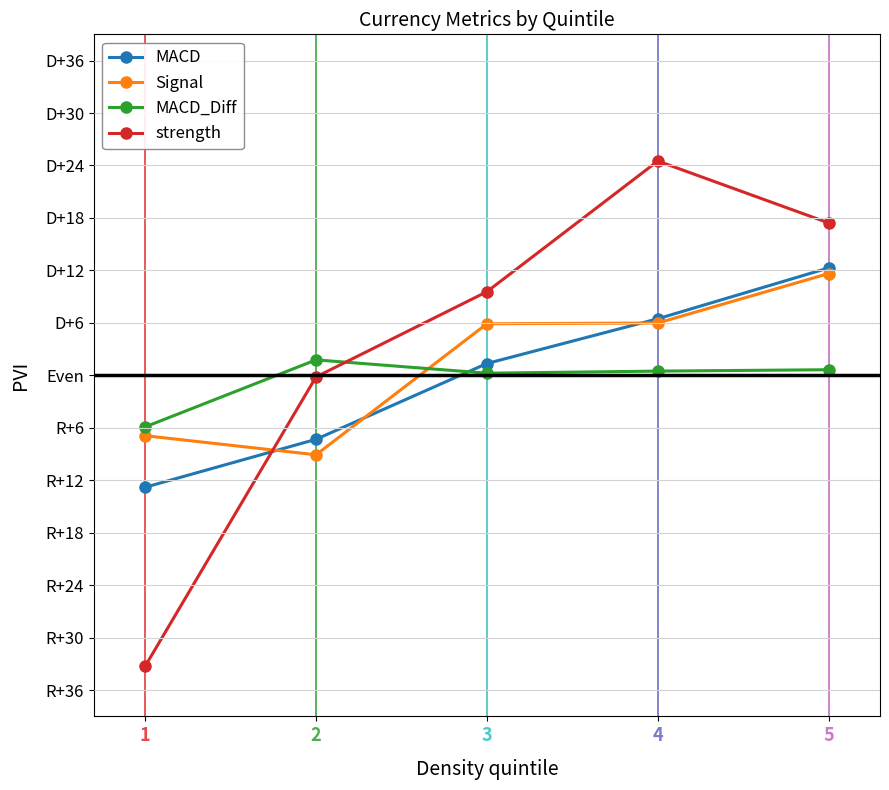

Is this an area chart (filled region under the line)?

No